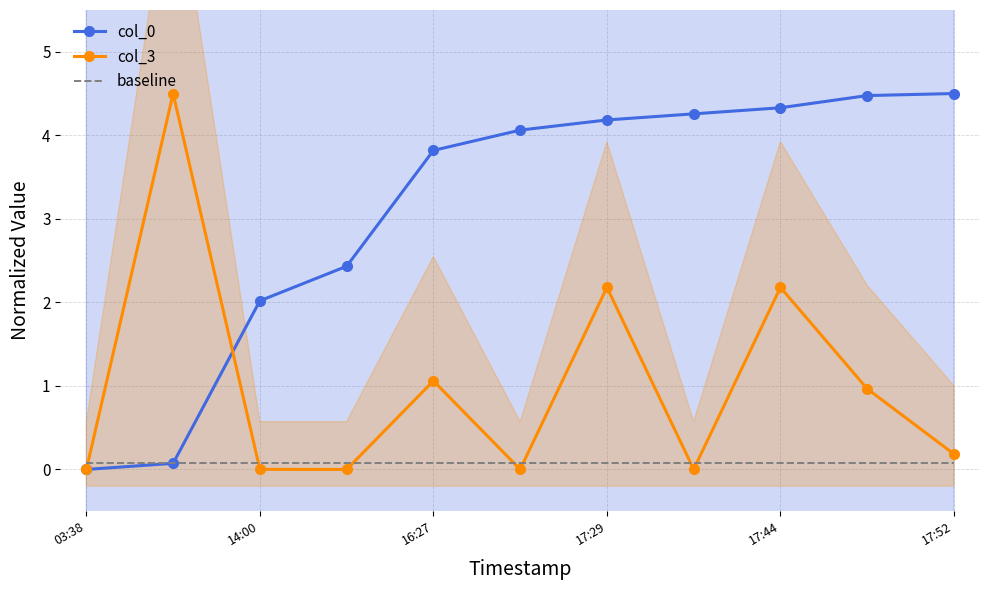

How many intersections are there between baseline and col_3?

7